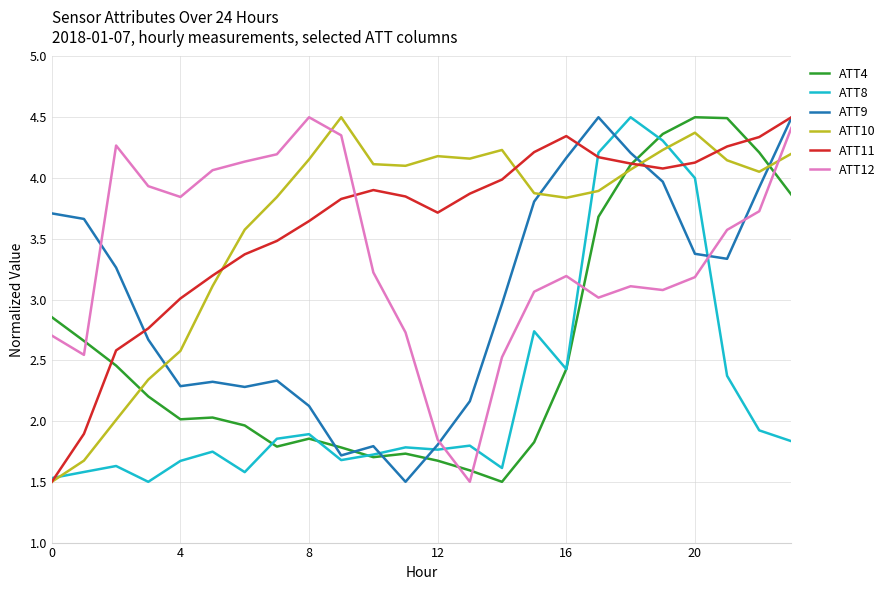

What is the maximum value shown in the chart?

4.5